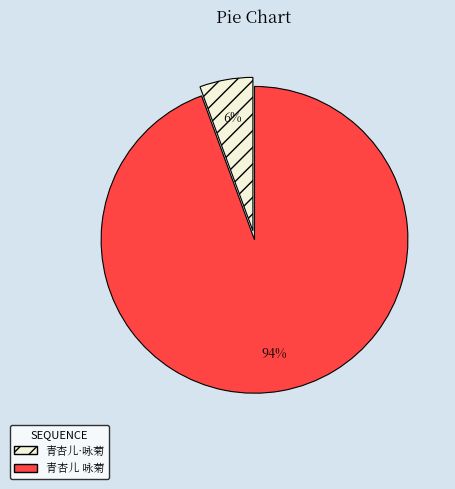

True or false: 青杏儿 咏菊 accounts for 94% of the total.

True